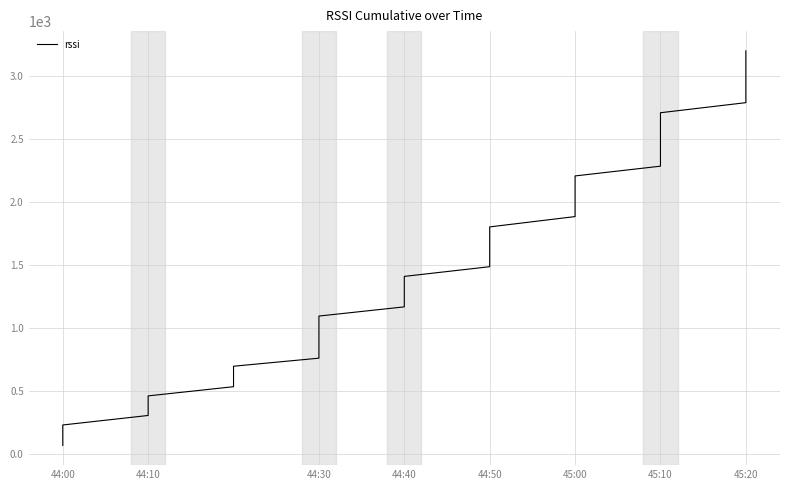

How many series are shown in this chart?

1